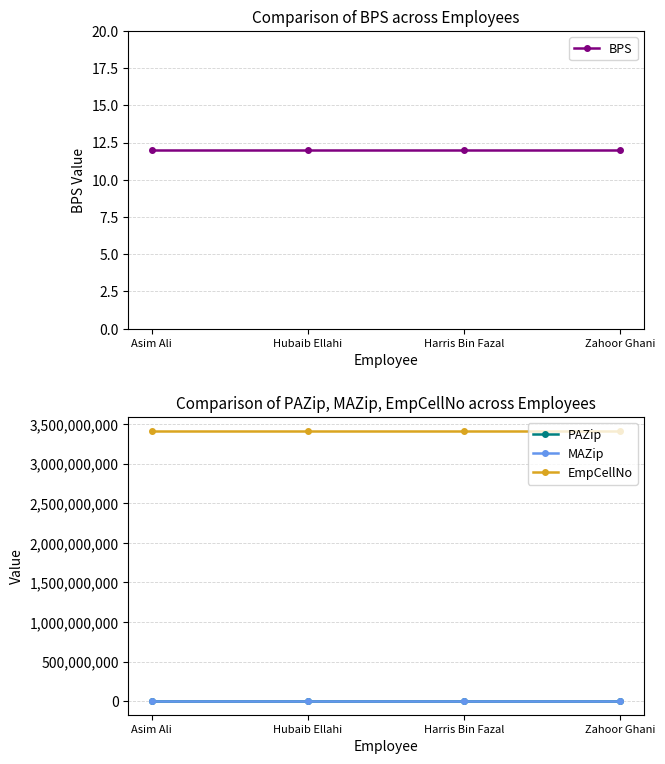

List the series in order of their peak value, highest first.

EmpCellNo, PAZip, MAZip, BPS